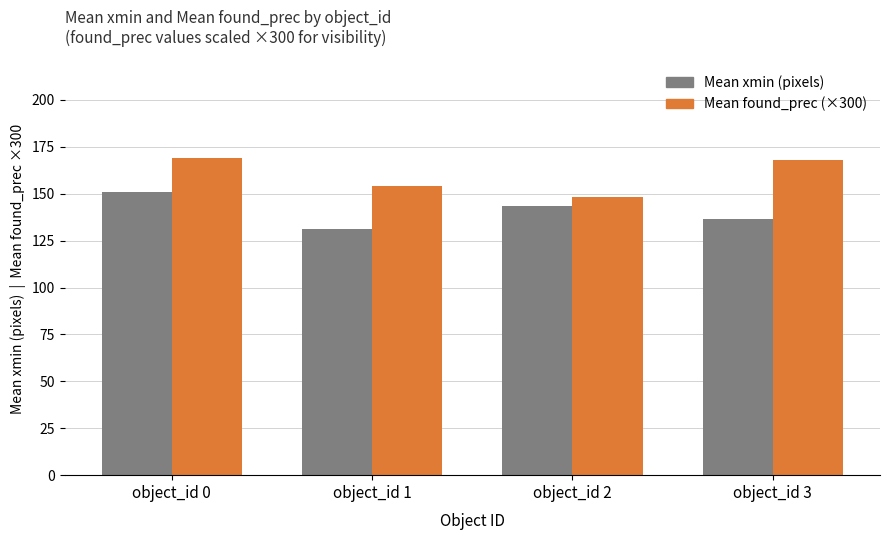

What are all the series names shown in the legend?

Mean xmin (pixels), Mean found_prec (×300)